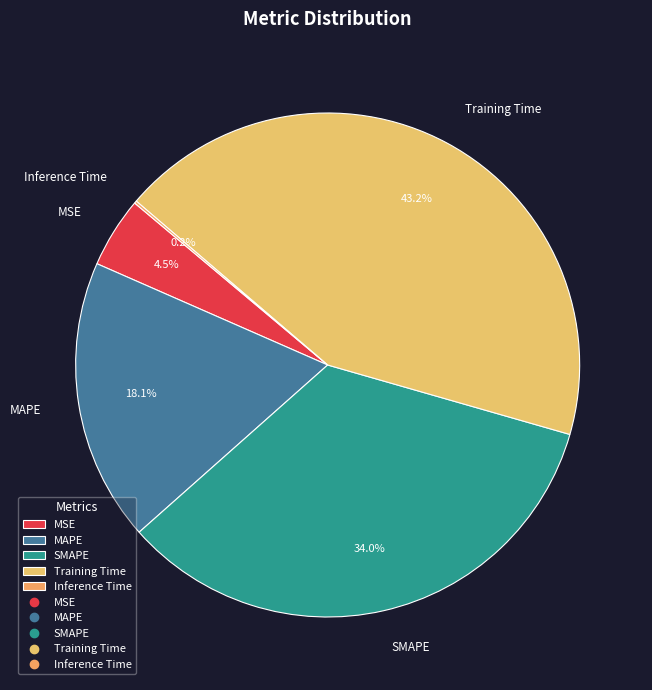

Which has a higher value, MSE or Training Time?

Training Time